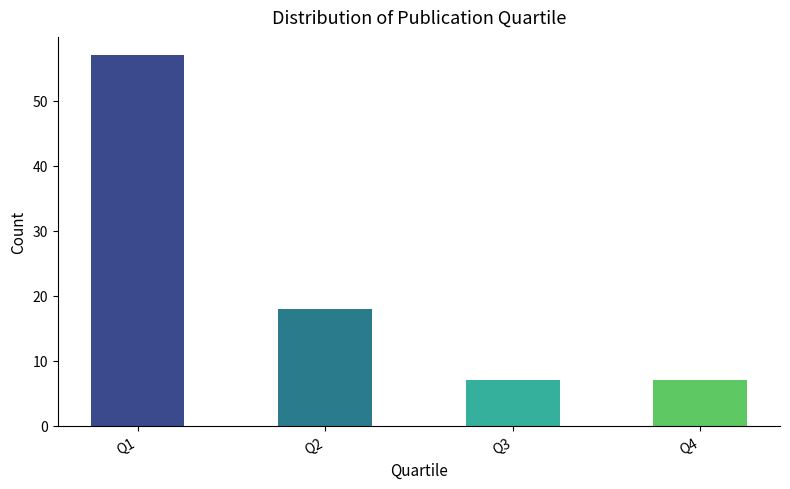

What is the ratio of the value at Q2 to the value at Q4?

2.6